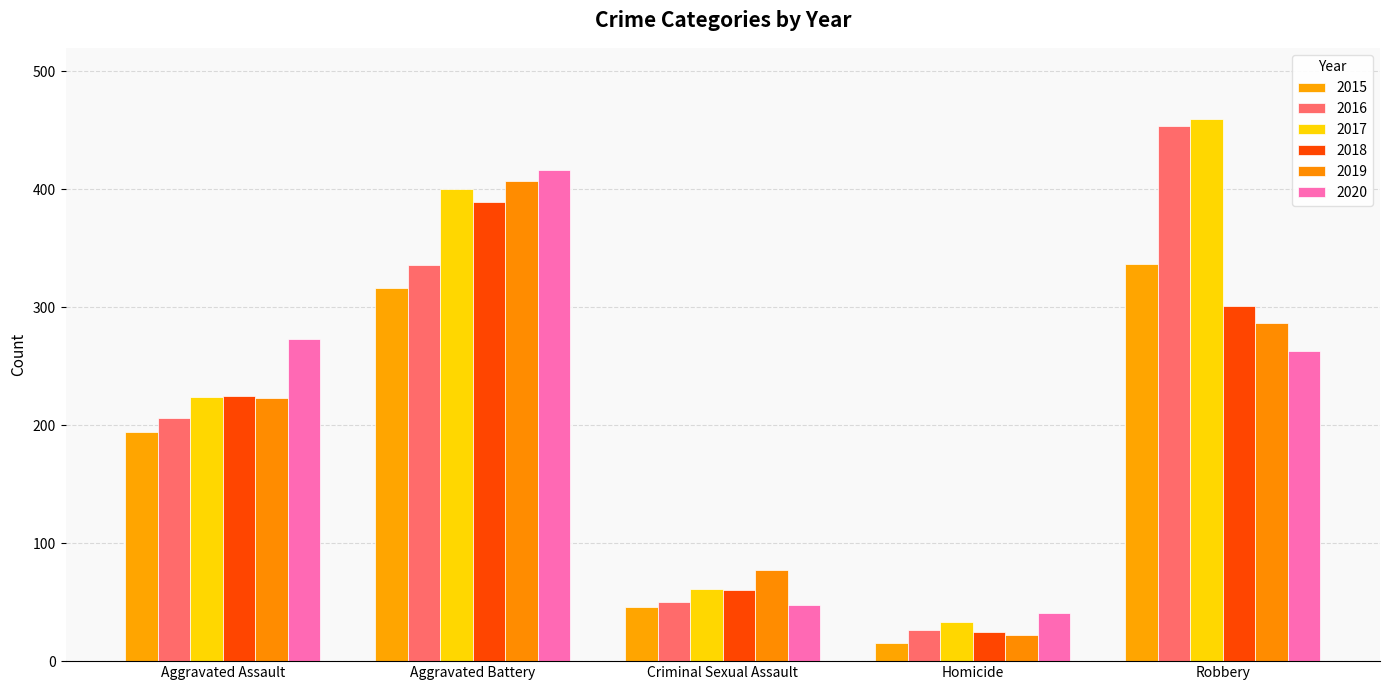

Reading right to left, list all the values displayed in this chart.

2015: Robbery=337	Homicide=15	Criminal Sexual Assault=46	Aggravated Battery=316	Aggravated Assault=194
2016: Robbery=454	Homicide=26	Criminal Sexual Assault=50	Aggravated Battery=336	Aggravated Assault=206
2017: Robbery=460	Homicide=33	Criminal Sexual Assault=61	Aggravated Battery=400	Aggravated Assault=224
2018: Robbery=301	Homicide=25	Criminal Sexual Assault=60	Aggravated Battery=389	Aggravated Assault=225
2019: Robbery=287	Homicide=22	Criminal Sexual Assault=77	Aggravated Battery=407	Aggravated Assault=223
2020: Robbery=263	Homicide=41	Criminal Sexual Assault=48	Aggravated Battery=416	Aggravated Assault=273